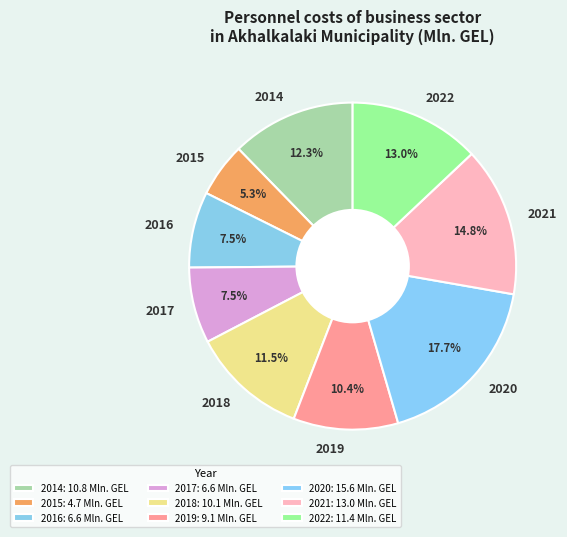

To the nearest percent, what is the difference between the 2017 and 2018 slice percentages?

4%